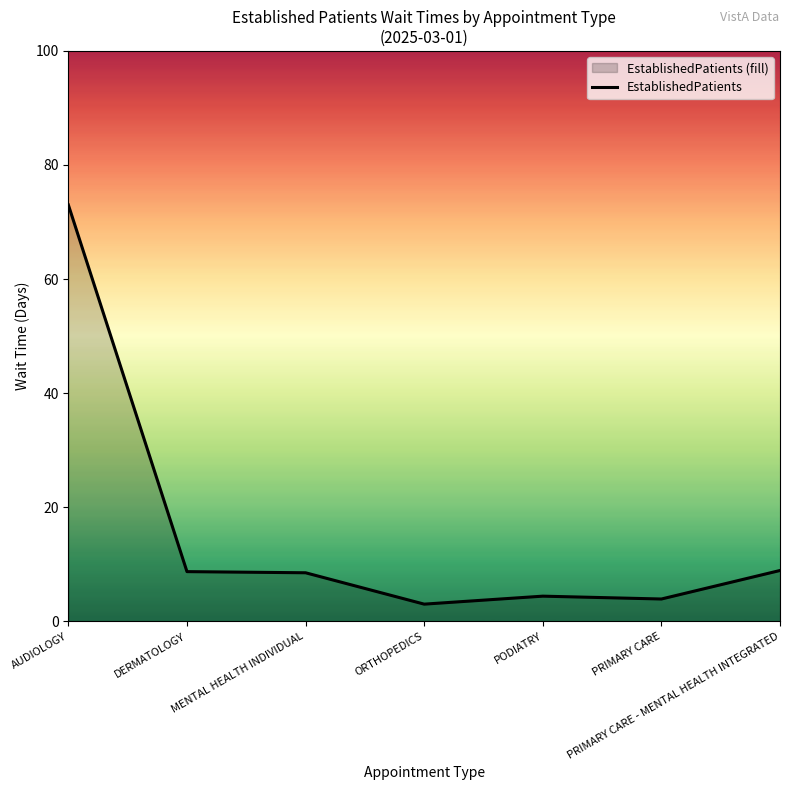

What is the maximum value shown in the chart?

73.0